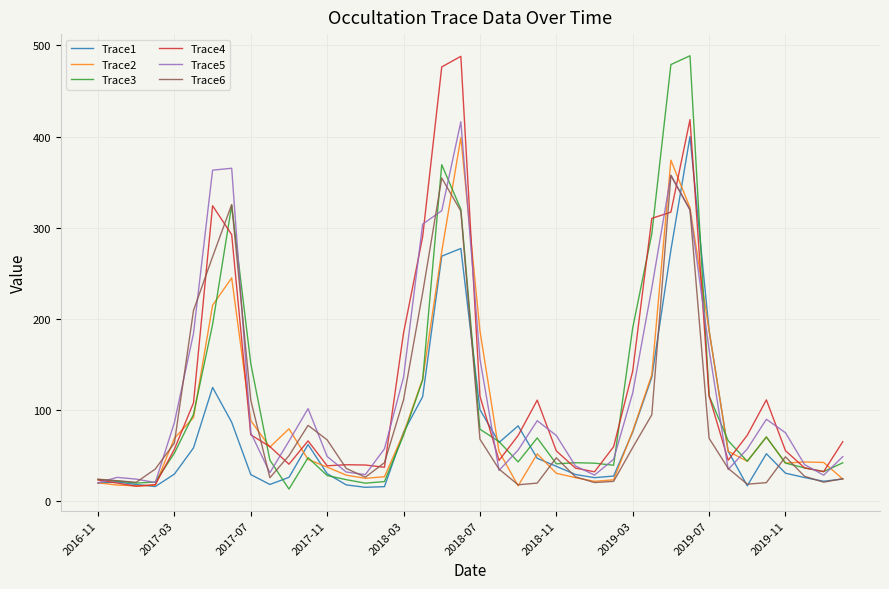

What is the difference between the maximum and minimum values in the Trace5 series?

395.9